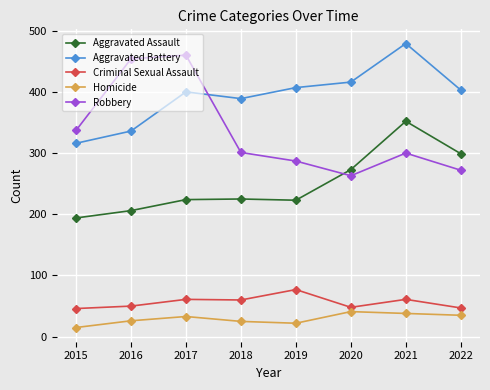

What is the average value of the Aggravated Assault series?

250